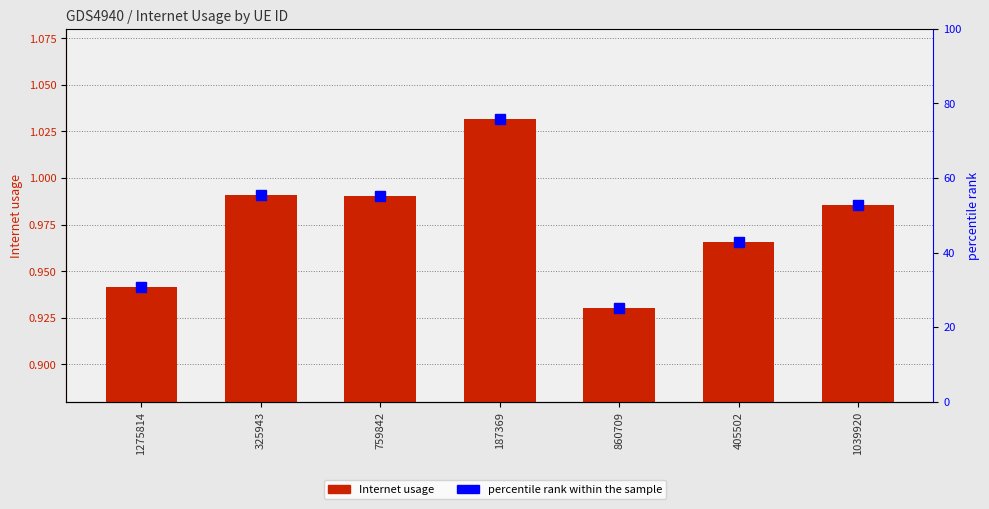

What is the sum of all percentile rank within the sample values?

337.8